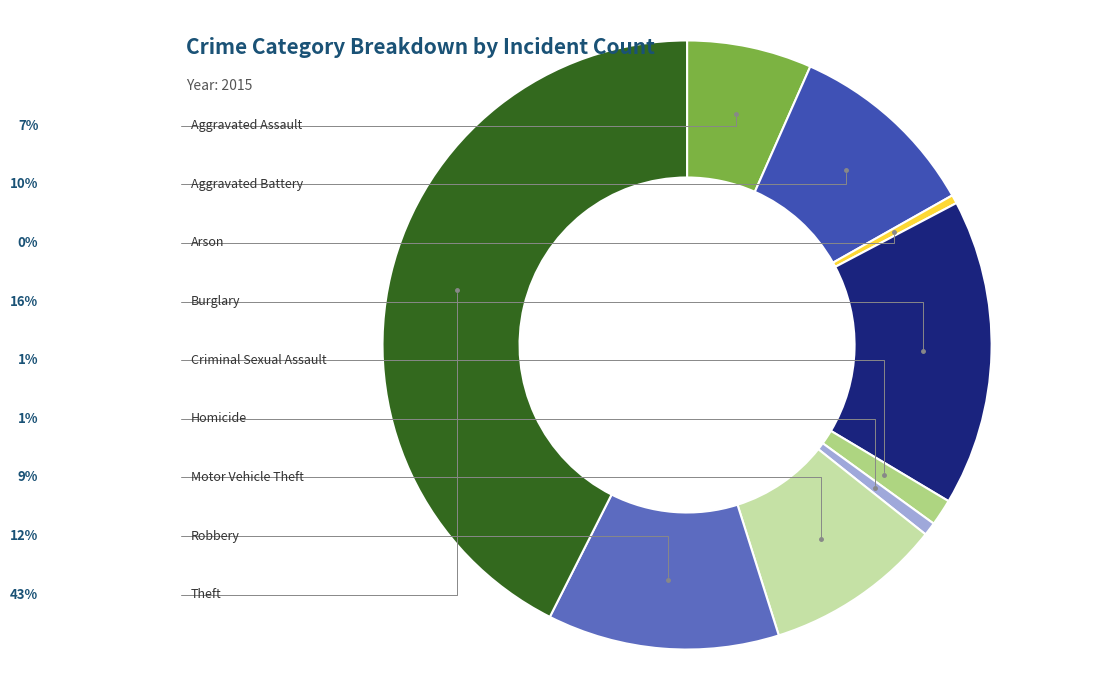

Is it true that Burglary is 3% of the pie?

False